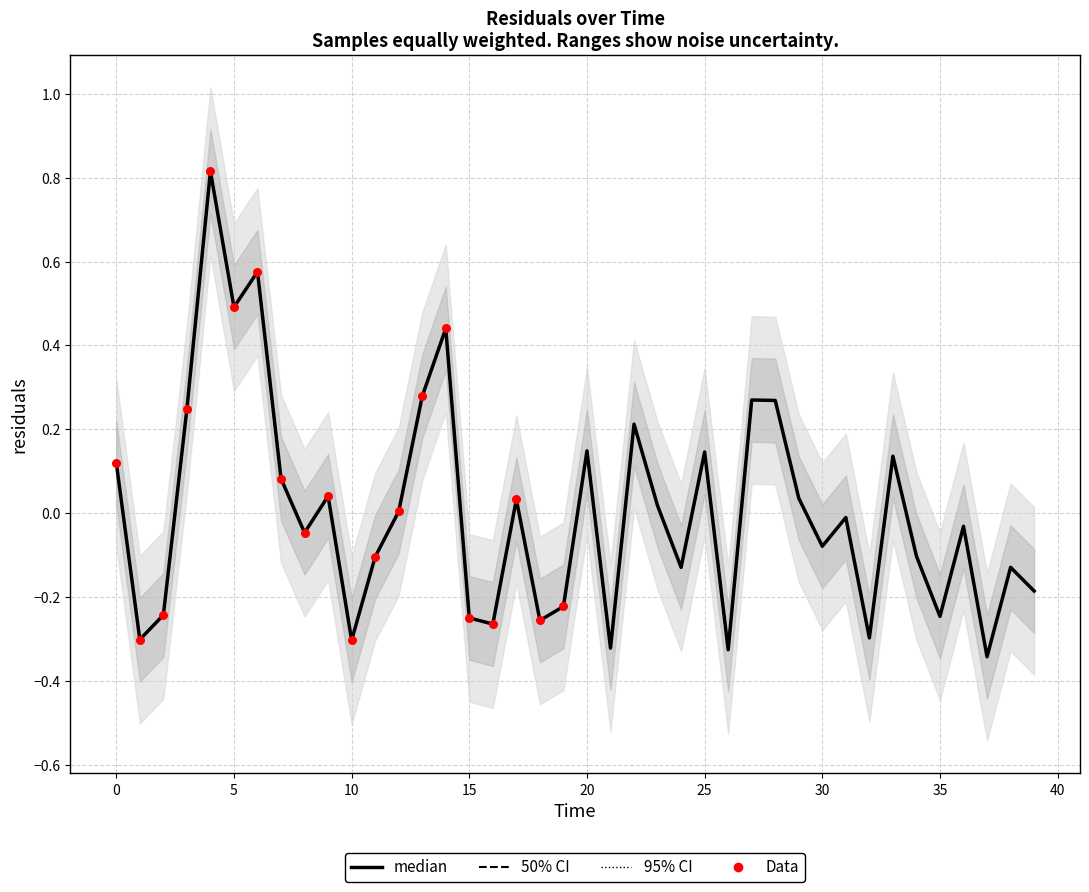

What is the total value across all series at 3?

1.2